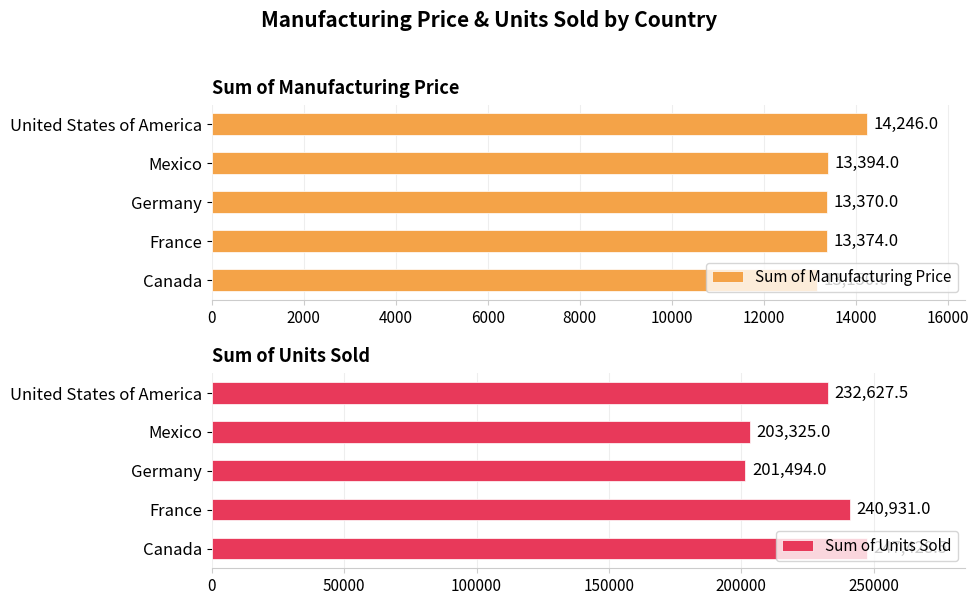

What is the value of the Sum of Manufacturing Price bar at the 5th from the left?

14246.0